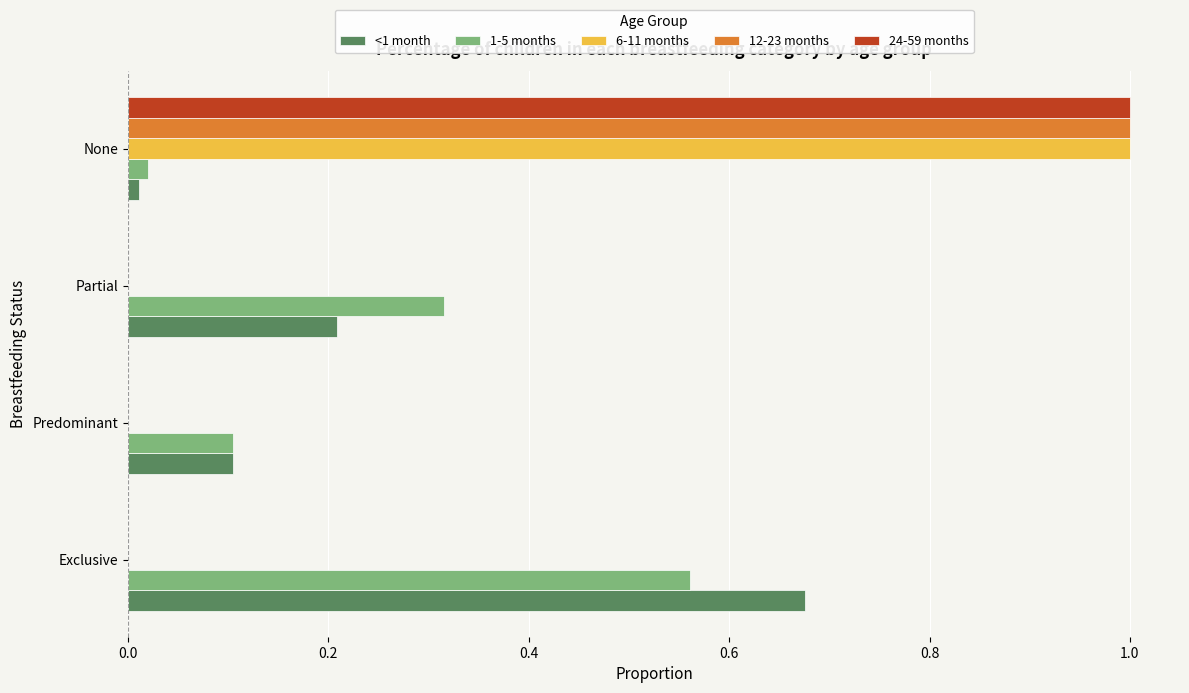

Between Exclusive and Partial, which series saw the biggest shift?

<1 month